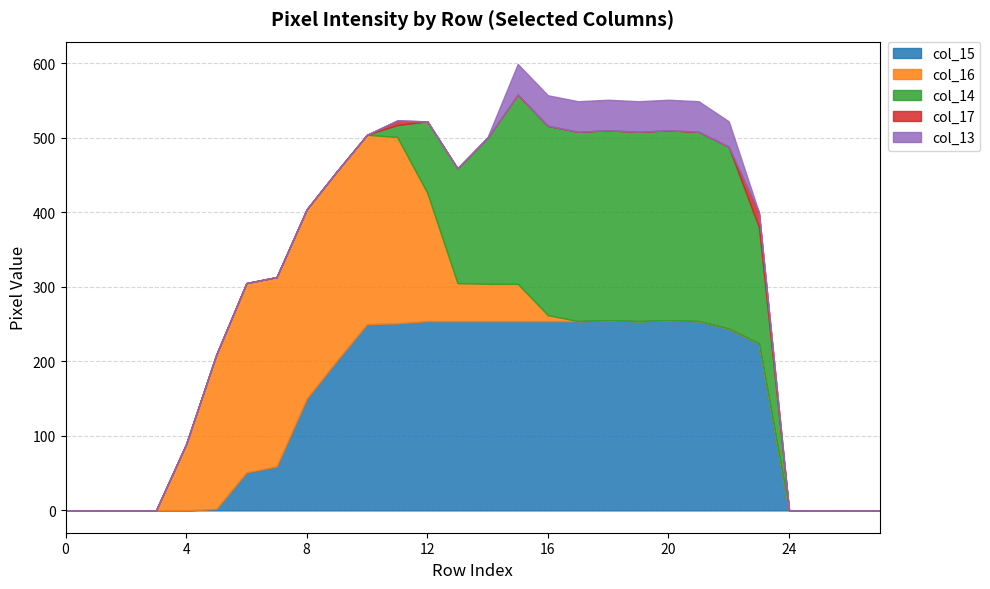

What are all the series names shown in the legend?

col_15, col_16, col_14, col_17, col_13